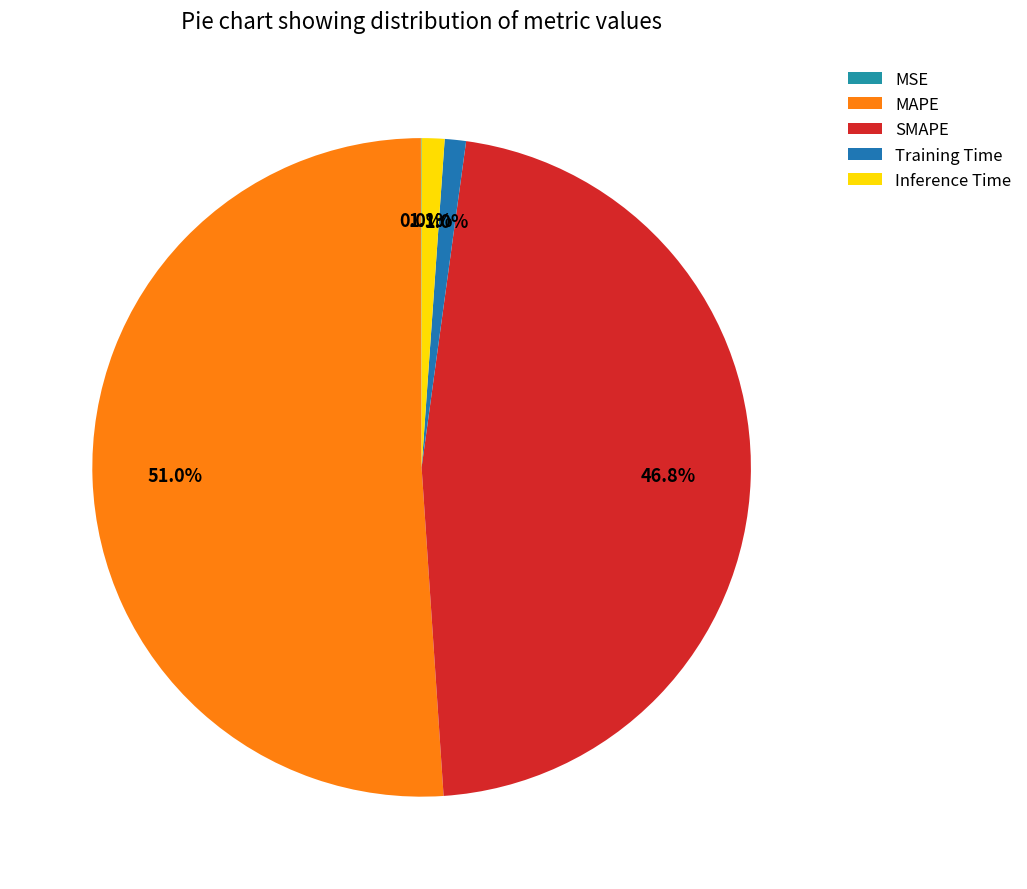

To the nearest percent, what is the combined percentage of MSE and Training Time?

1%